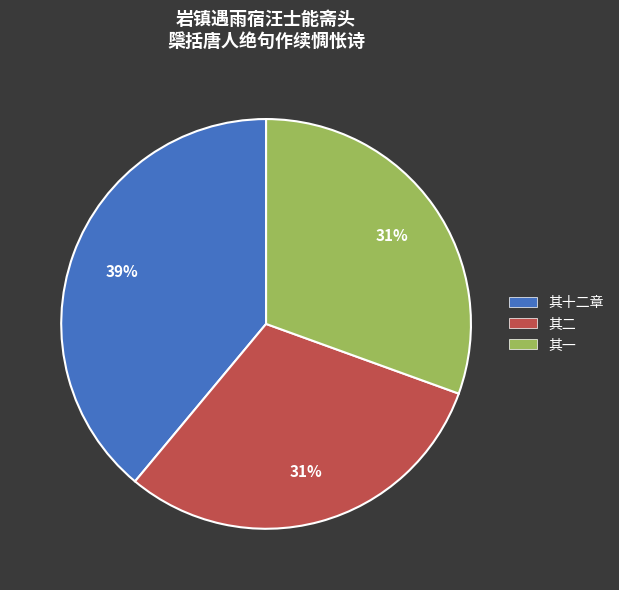

To the nearest percent, what is the average slice percentage?

33%